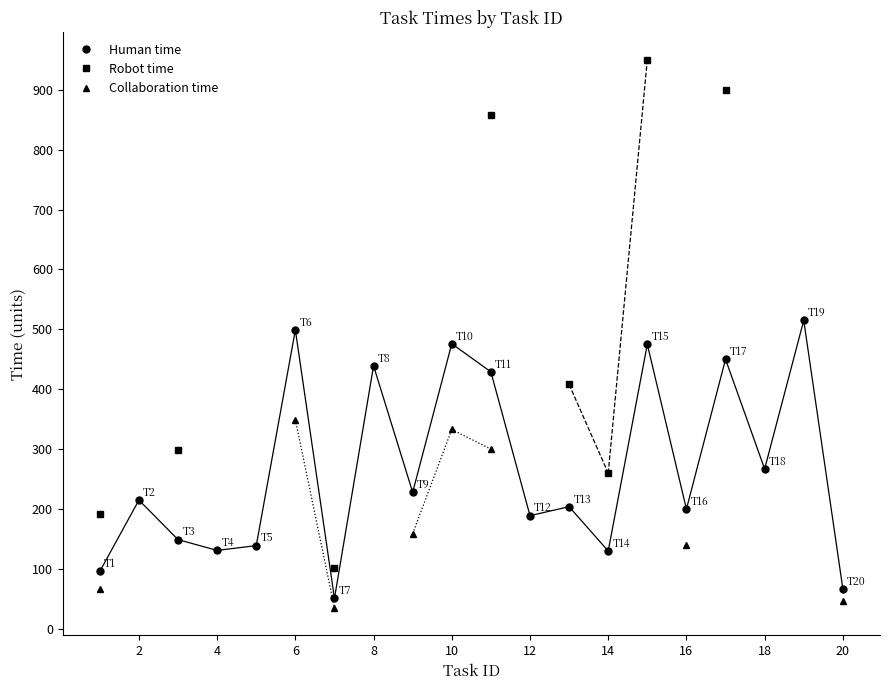

What is the value of the Human time point at the 17th from the left?

450